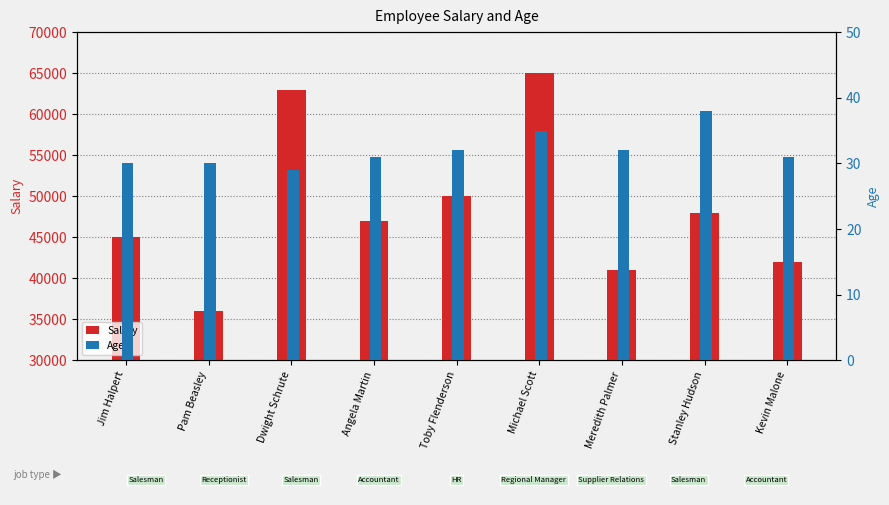

How many data points does each series have?

9